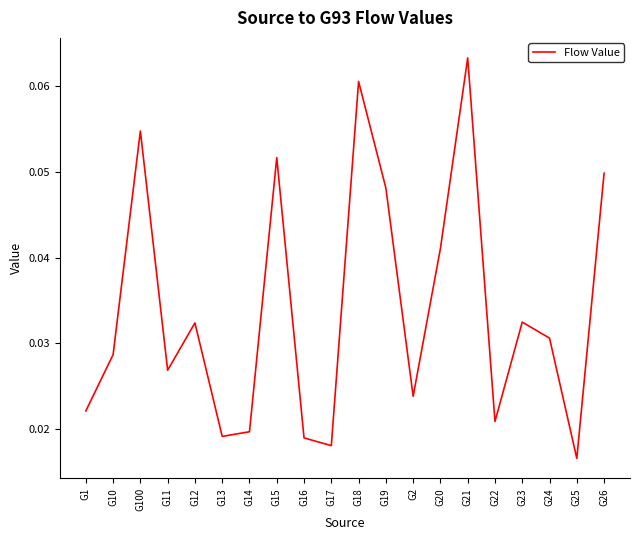

Where is the data nearest to the value 0?

G25